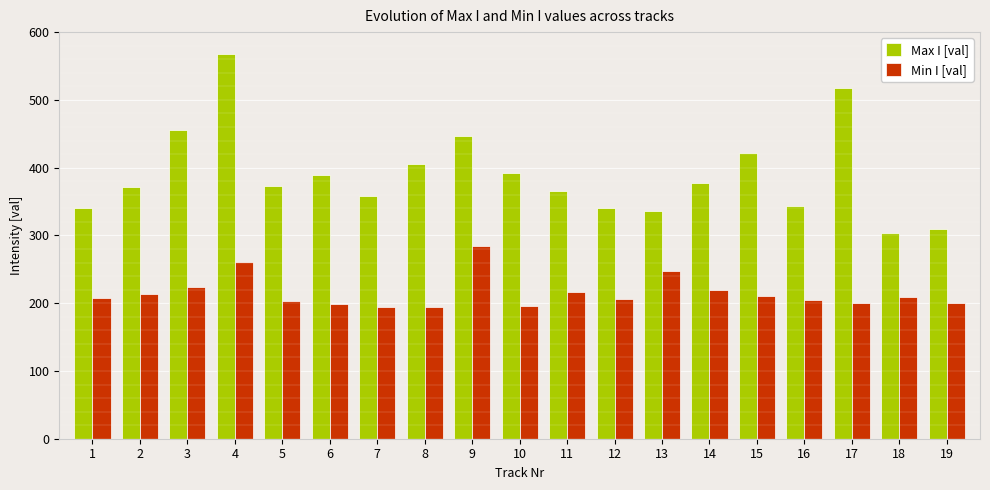

What is the average value of the Max I [val] series?

390